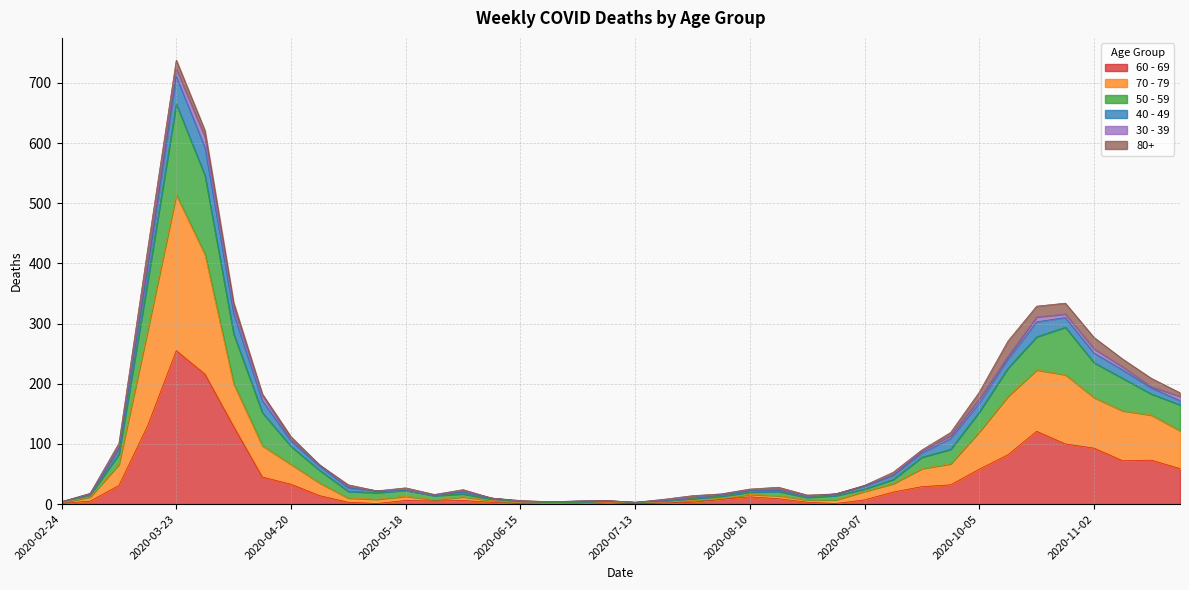

At which category is the sum across all series the highest?

2020-03-23